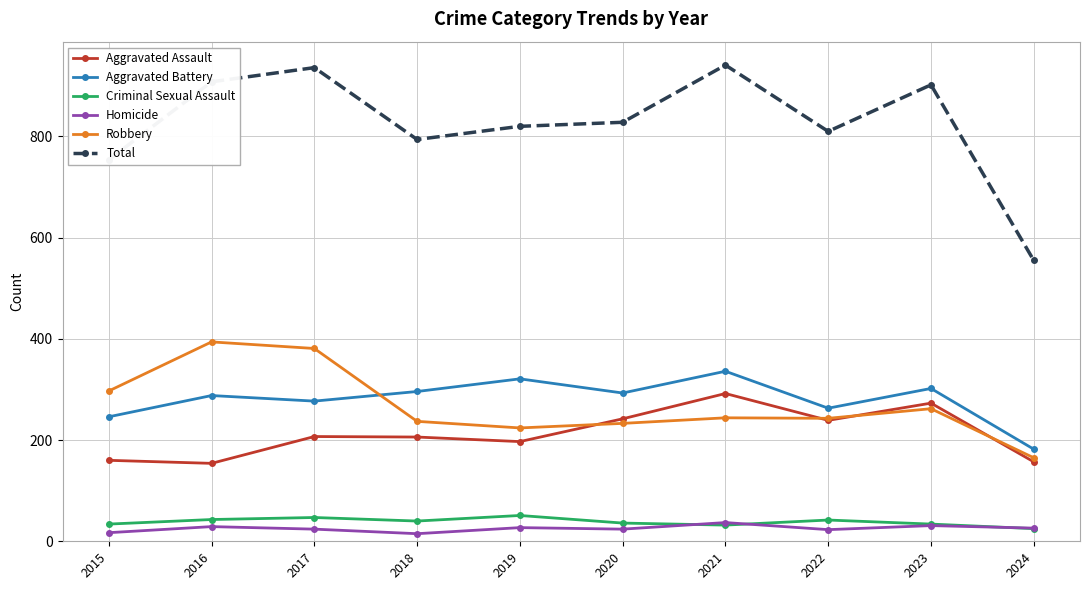

True or false: Homicide has more than 1 points higher than both neighbors.

True